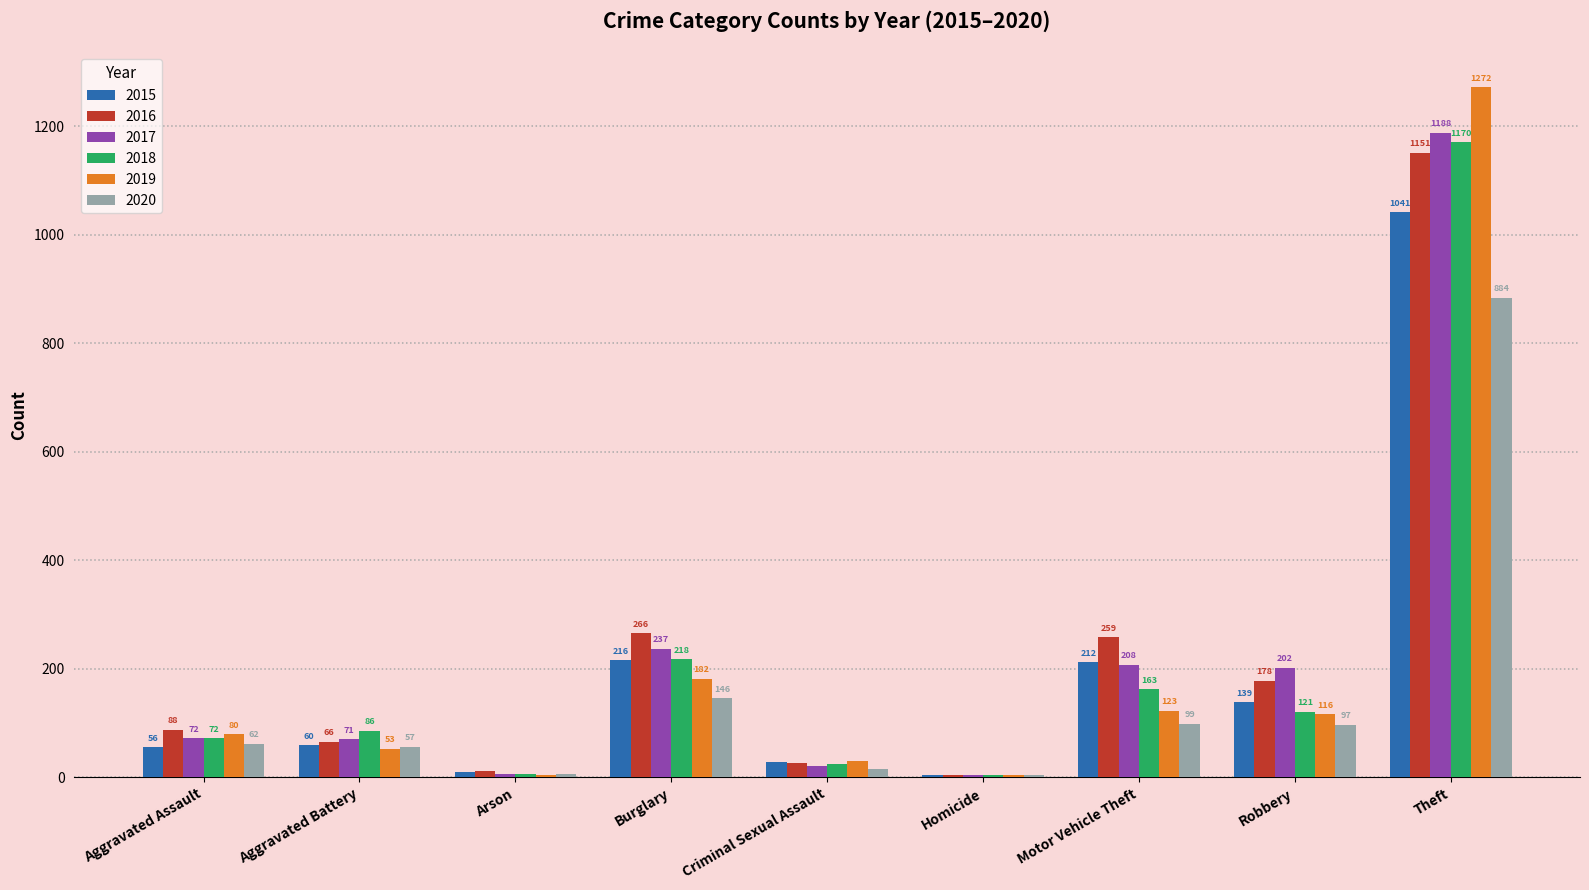

The value of 2020 at Criminal Sexual Assault is 15. True or false?

True